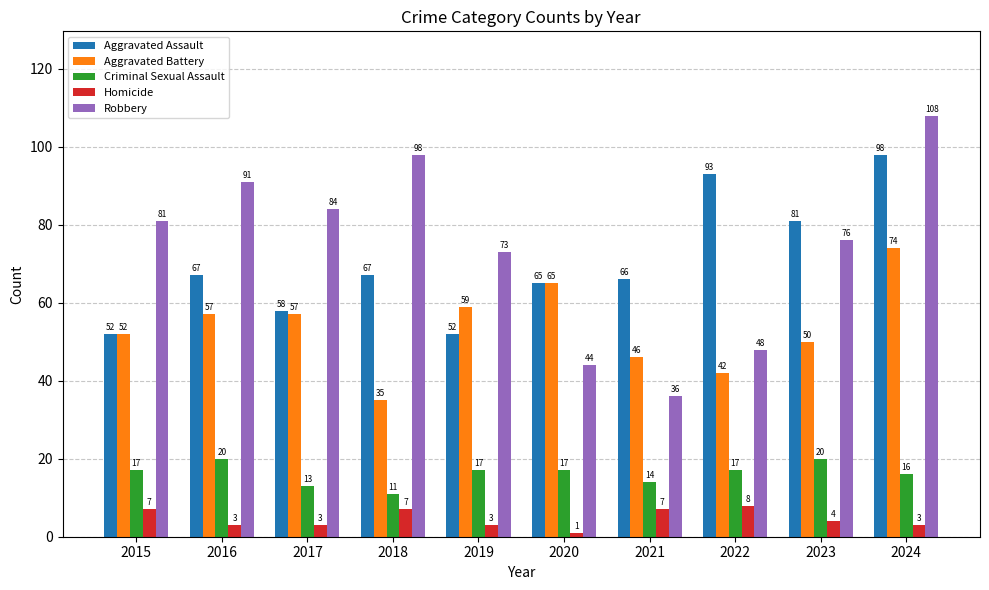

What is the smallest value displayed?

1